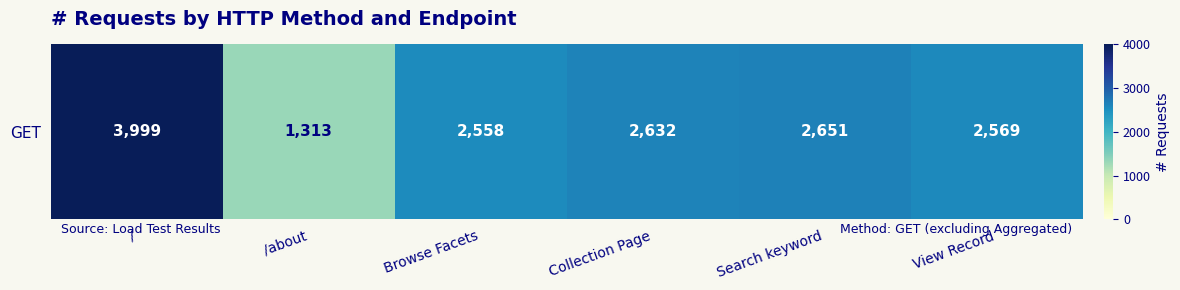

Reading left to right, transcribe all the data shown in this chart.

3999	1313	2558	2632	2651	2569